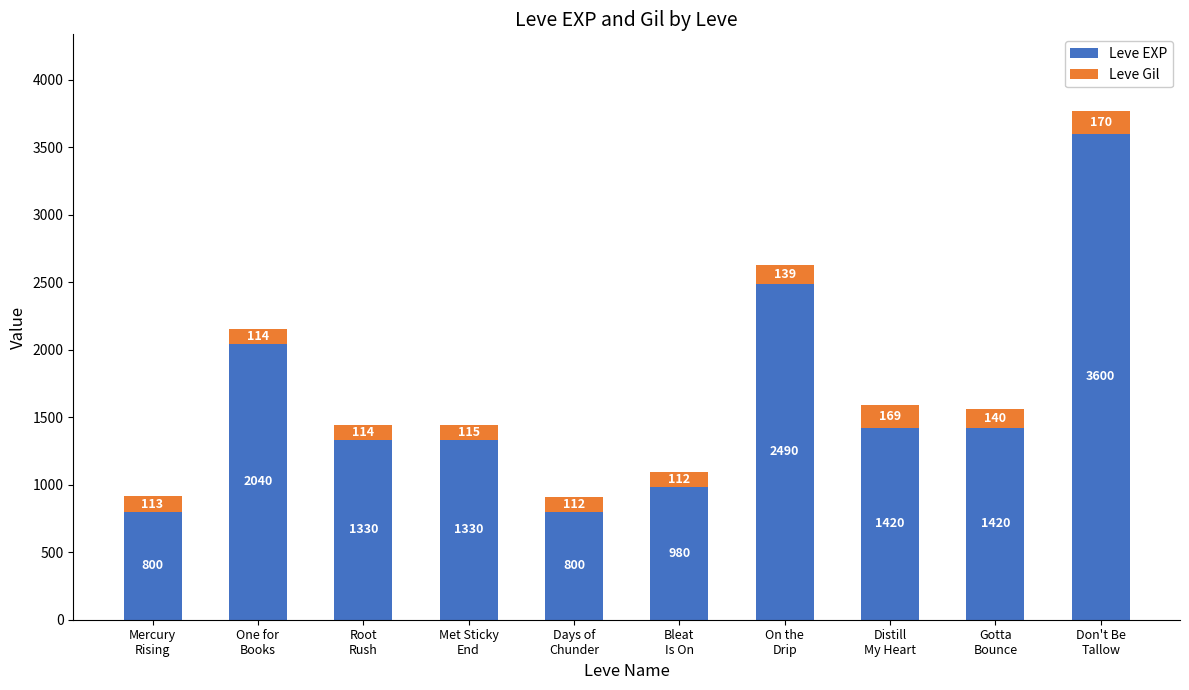

What is the difference between the second highest and second lowest values in the Leve EXP series?

1690